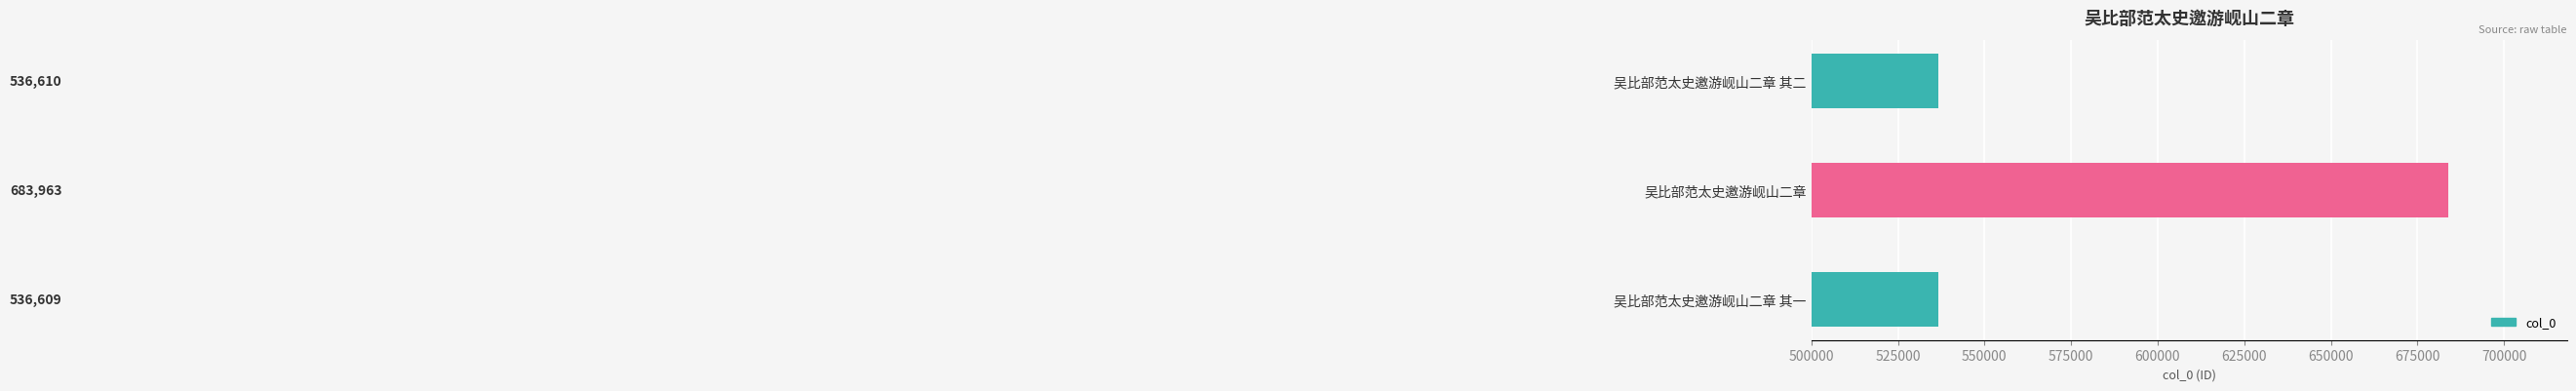

What is the approximate value at 吴比部范太史邀游岘山二章 其二?

536610